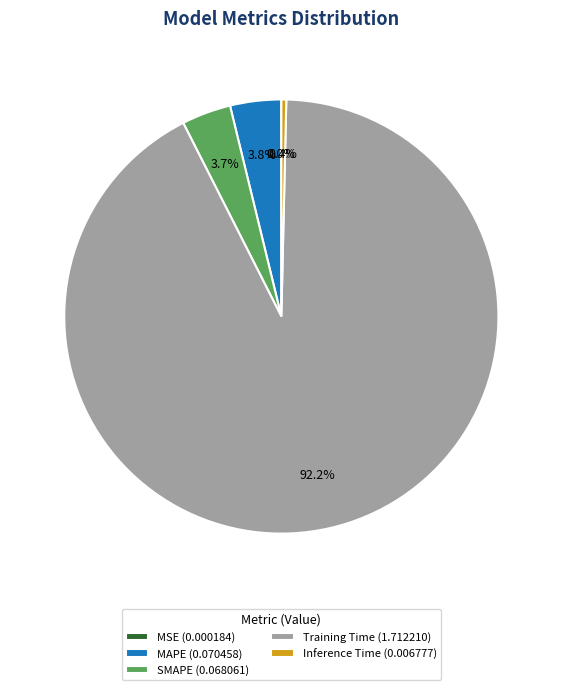

Does Training Time (1.712210) represent more than half of the total?

Yes